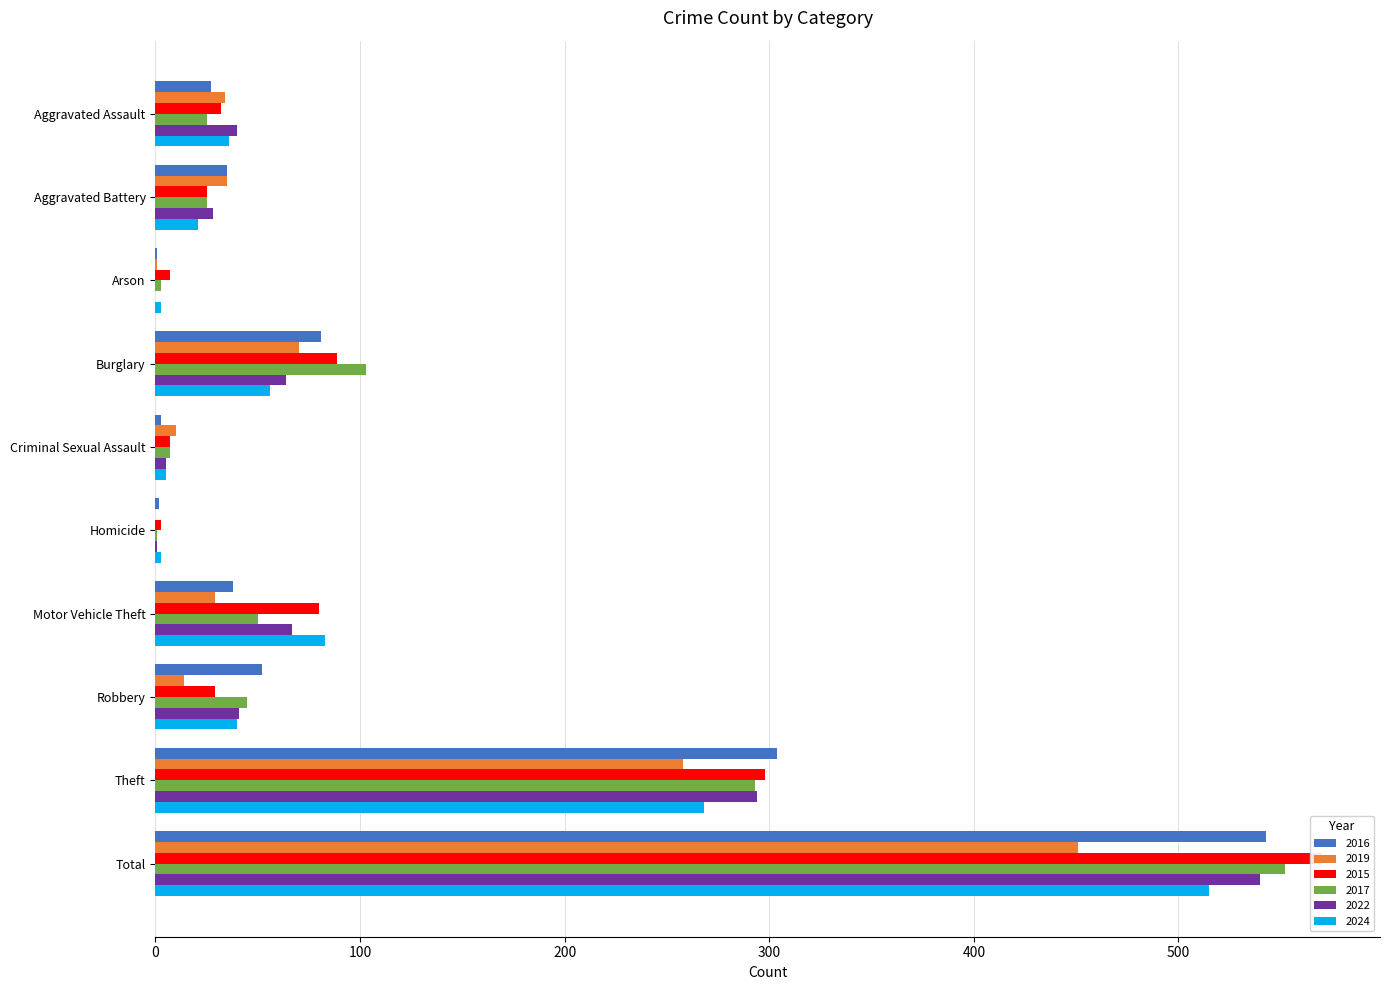

How many bars are there in each group?

6